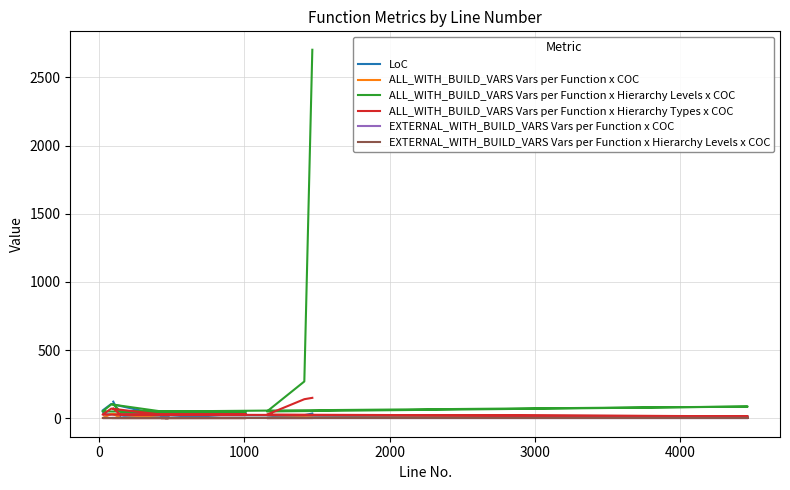

Between which two adjacent categories do ALL_WITH_BUILD_VARS Vars per Function x COC and LoC first intersect?

3000 and 4000